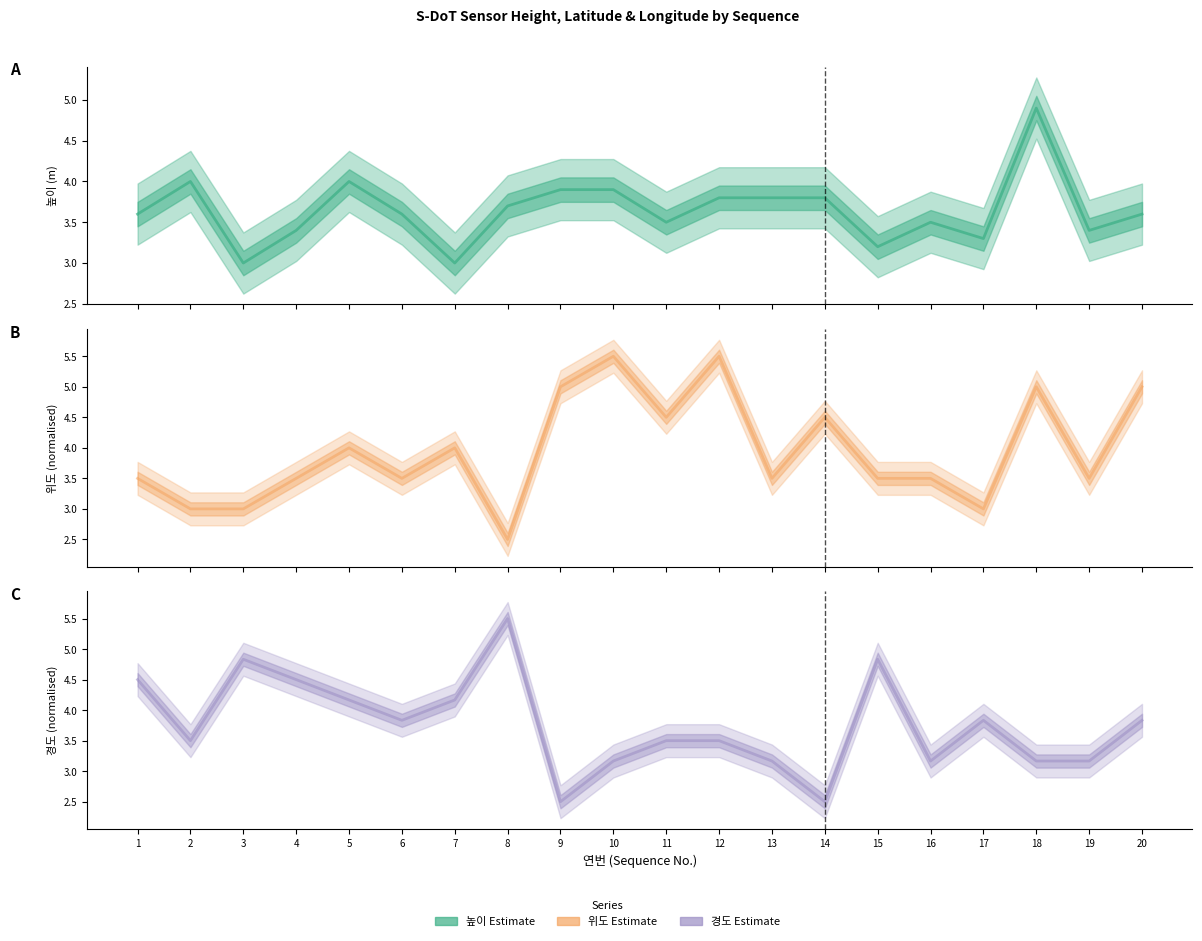

Which series has the largest total across all categories?

위도 (latitude)